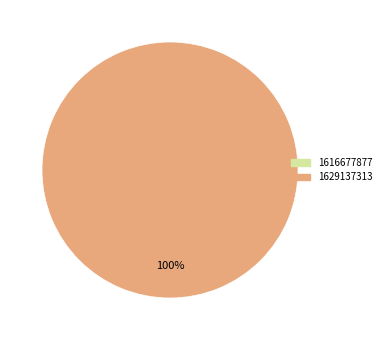

Is the sum of 1629137313 and 1616677877 greater than half?

Yes